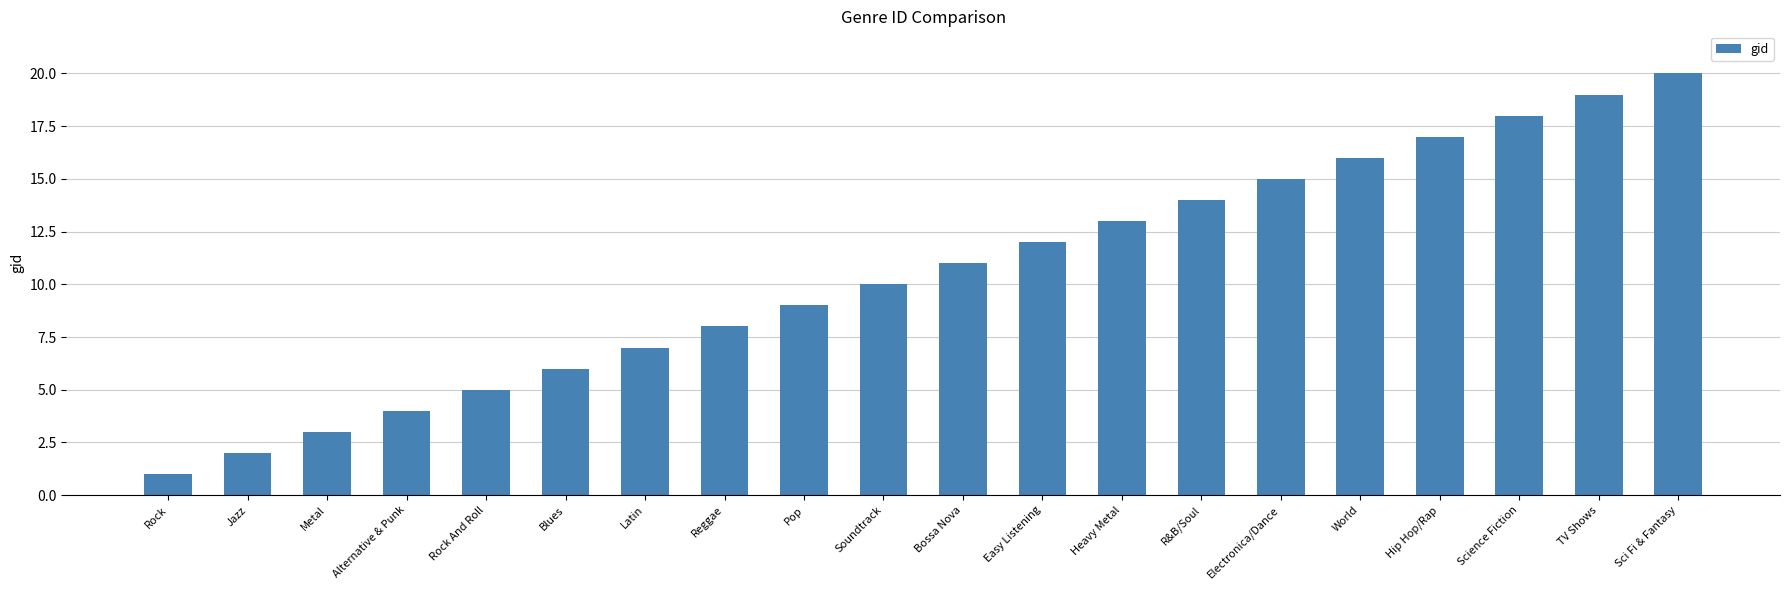

Rank the categories by value from lowest to highest.

Rock, Jazz, Metal, Alternative & Punk, Rock And Roll, Blues, Latin, Reggae, Pop, Soundtrack, Bossa Nova, Easy Listening, Heavy Metal, R&B/Soul, Electronica/Dance, World, Hip Hop/Rap, Science Fiction, TV Shows, Sci Fi & Fantasy